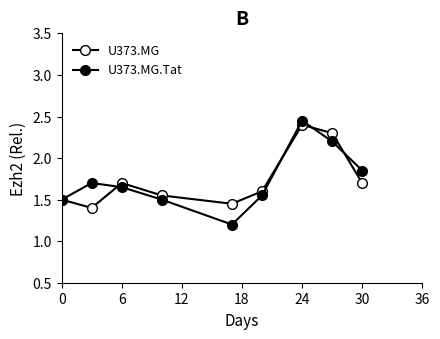

What is the average value of the U373.MG series?

1.7